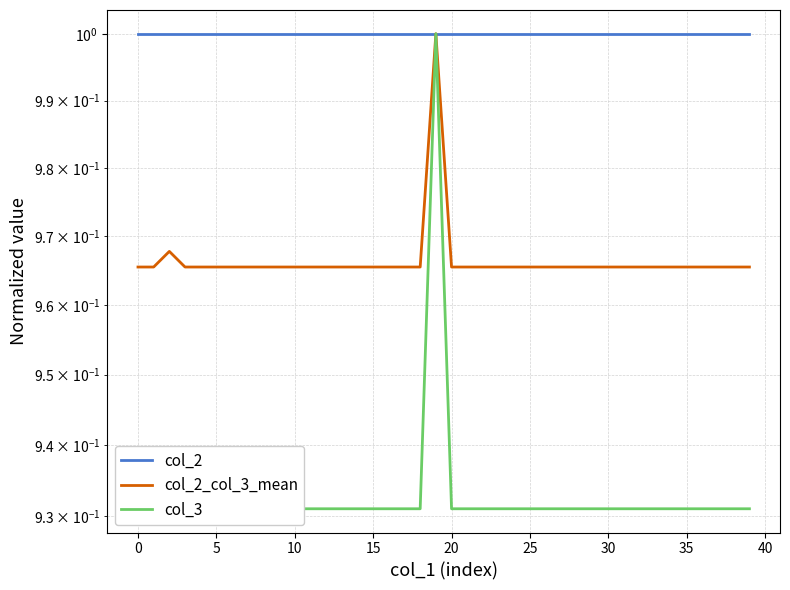

What value does the col_3 series have at 37?

0.9